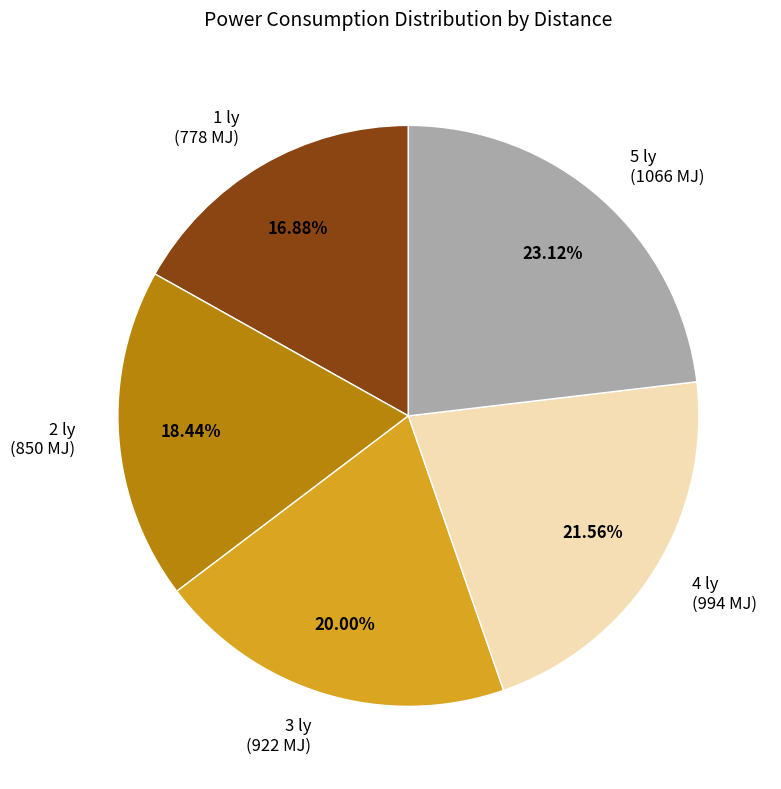

To the nearest percent, what is the difference between the 4 ly and 2 ly slice percentages?

3%